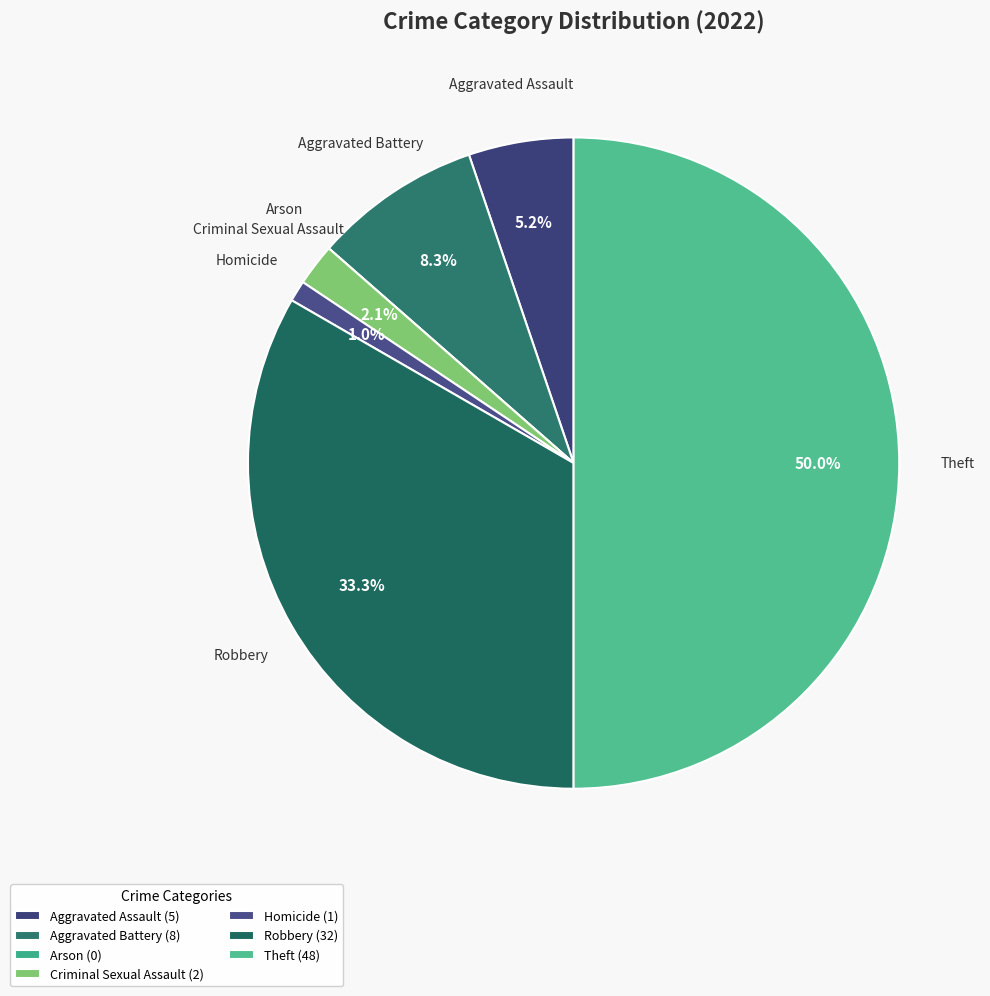

Combined, do Aggravated Battery and Arson account for over 50%?

No